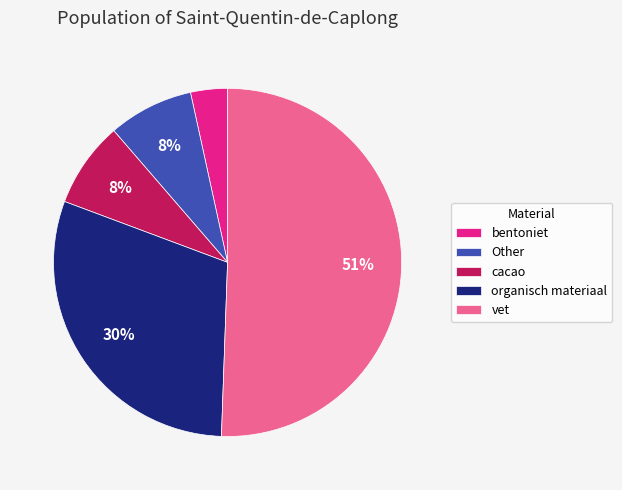

What is the ratio of the value at cacao to the value at organisch materiaal?

0.3